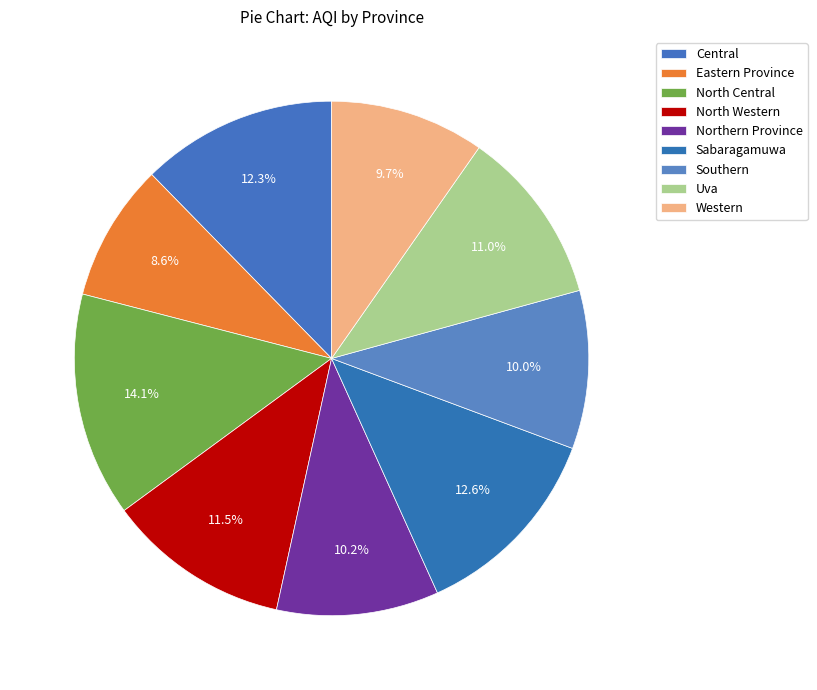

What percentage is the Uva slice, to the nearest percent?

11%